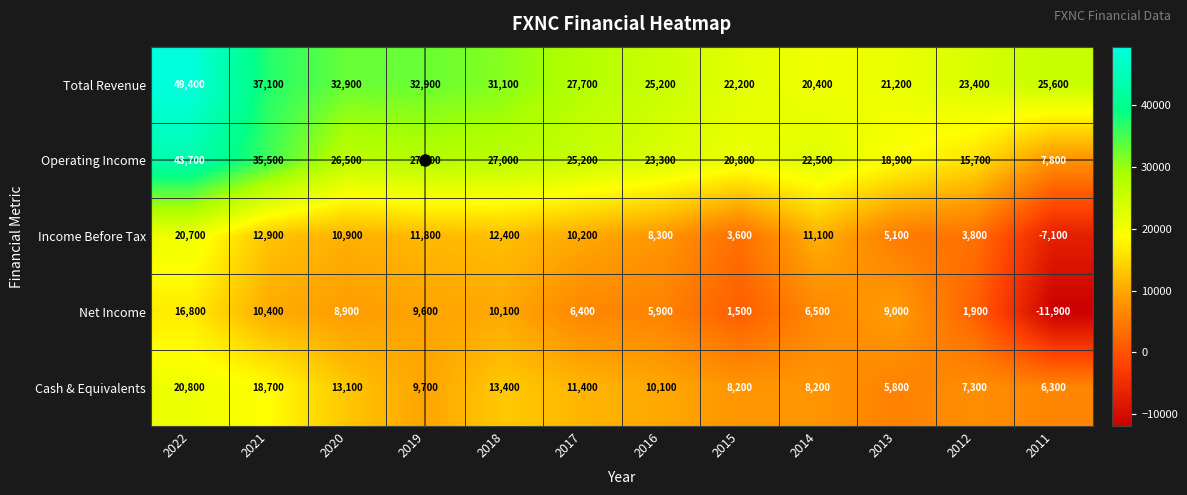

At 2017, list the series in order from smallest to largest.

Net Income, Income Before Tax, Cash & Equivalents, Operating Income, Total Revenue